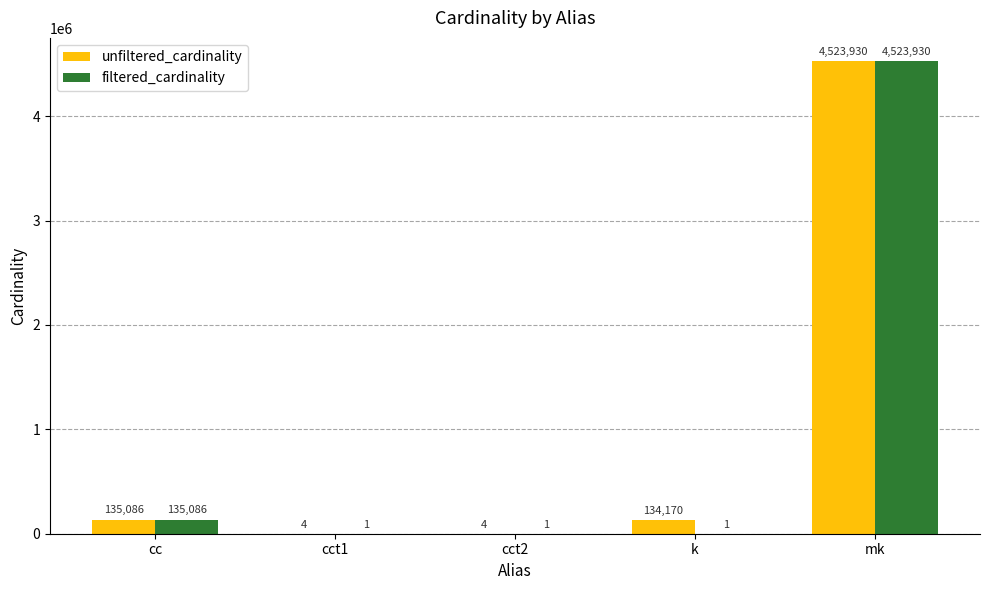

What is the sum of all unfiltered_cardinality values?

4793194